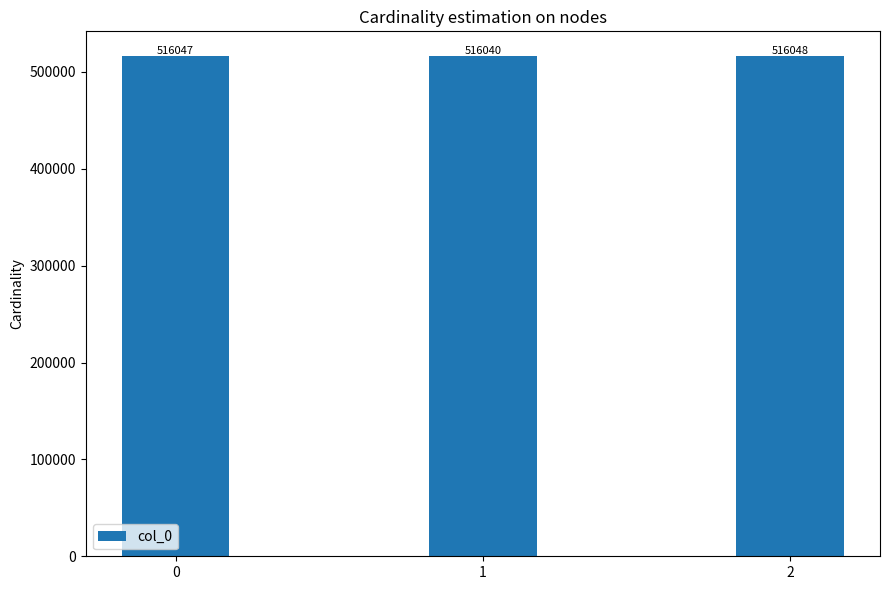

Reading left to right, transcribe all the data shown in this chart.

0=516047	1=516040	2=516048